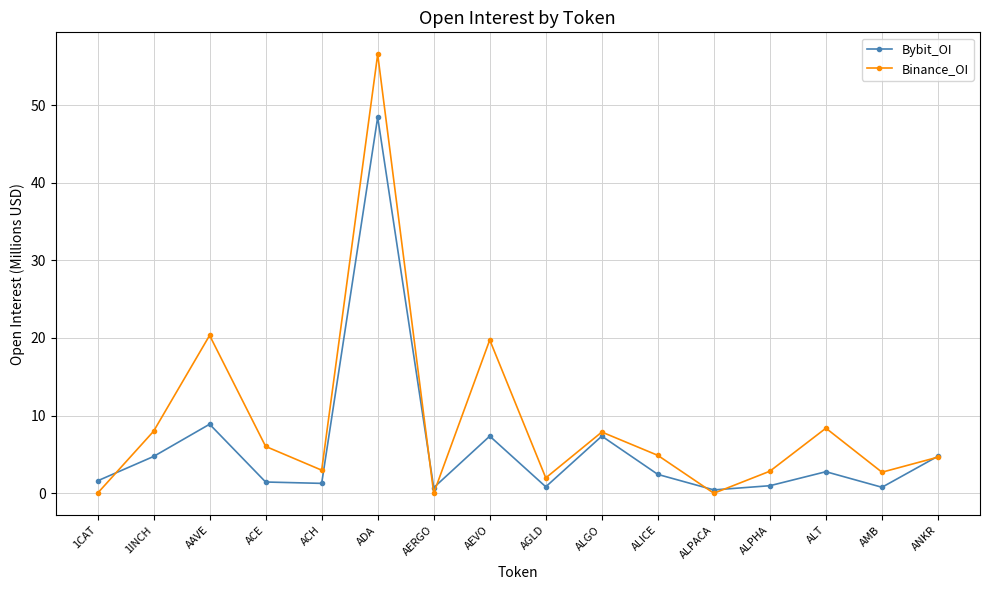

What is the approximate value of Binance_OI at ADA?

56.5